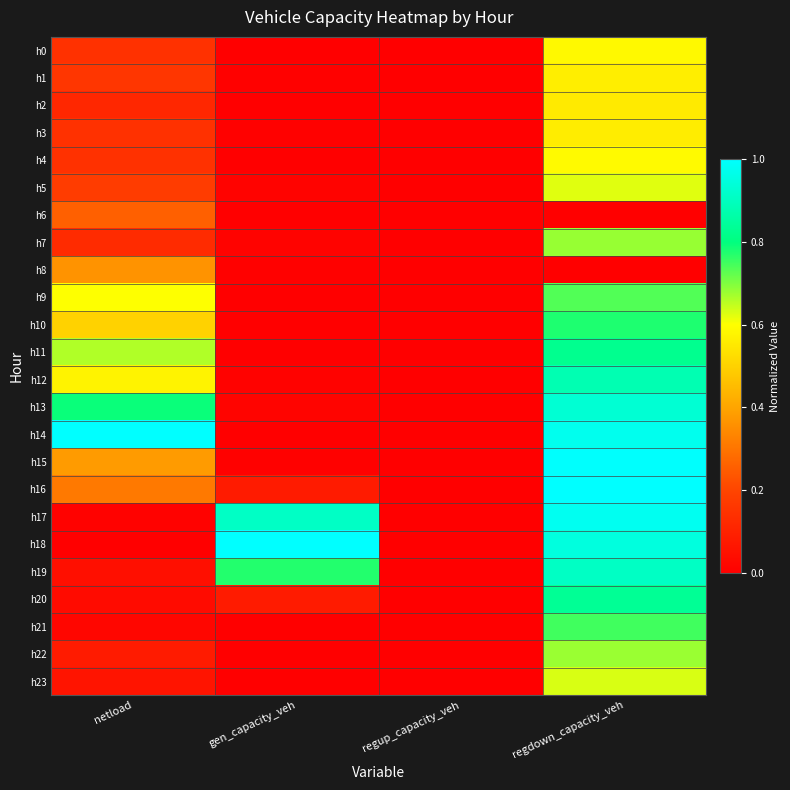

Between regup_capacity_veh and gen_capacity_veh, which is larger?

gen_capacity_veh